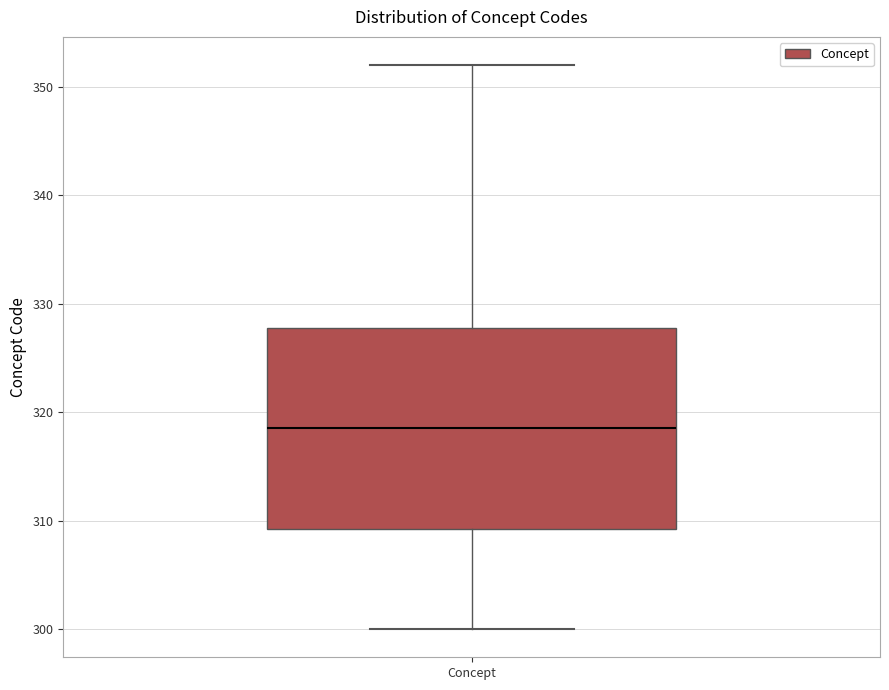

Transcribe this box plot: give where the median line is, the range the box spans, and where the two whiskers end, as read against the y-axis. The values are not printed on the chart, so give them approximately, as read against the axis.

median 319, box 309 to 328, whiskers 300 to 352